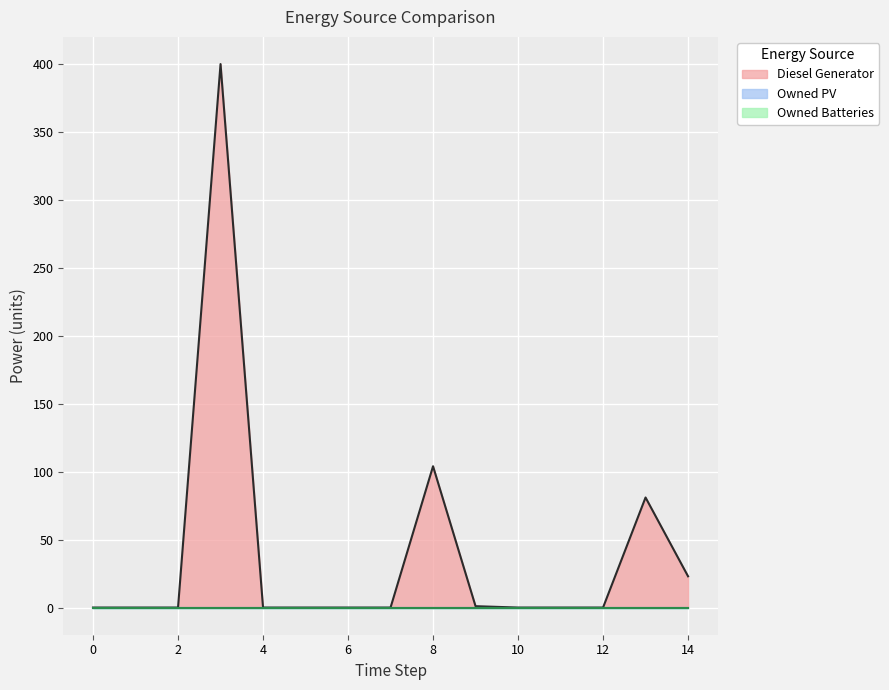

How many lines are shown in the chart?

3